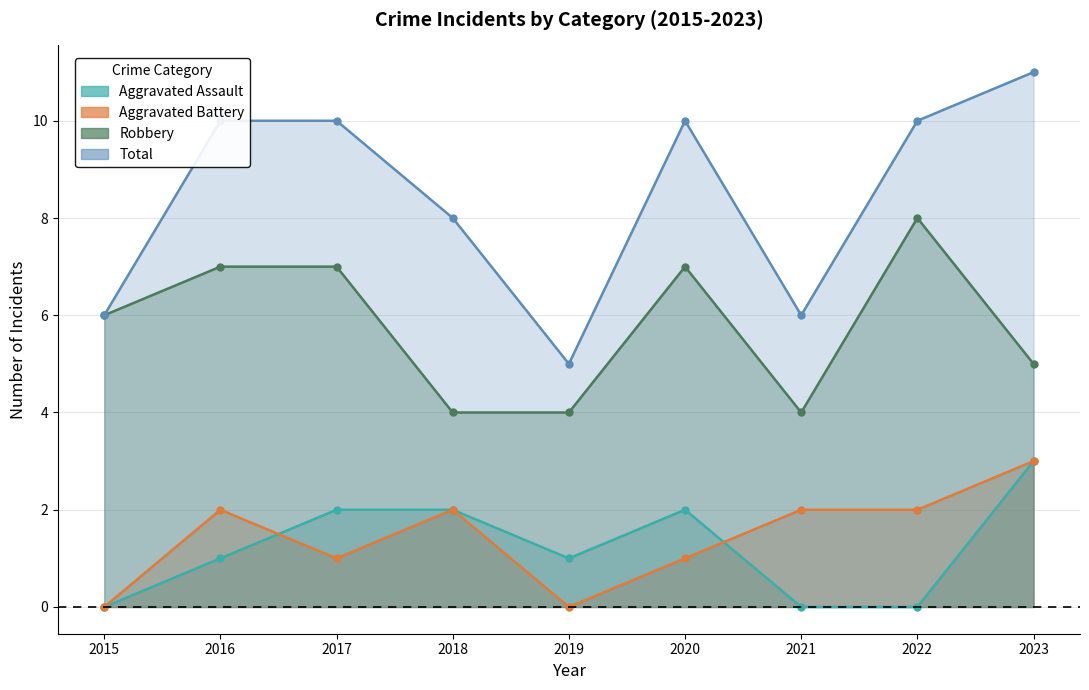

Which series has the largest total across all categories?

Total line